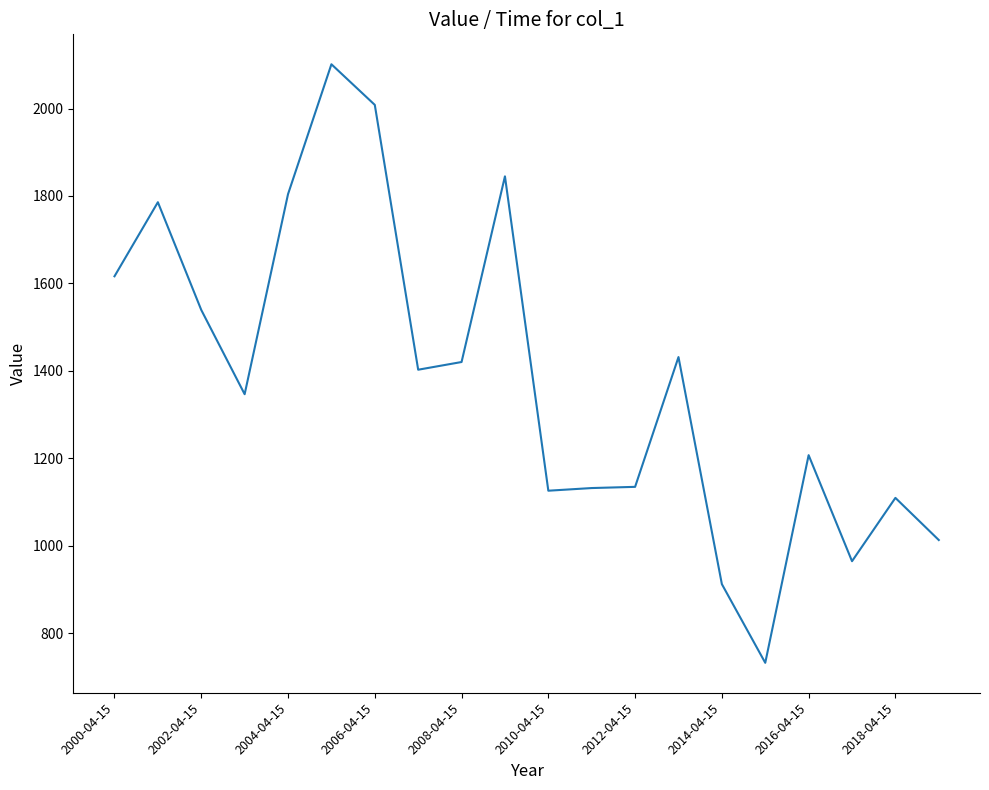

What is the difference between the maximum and minimum values?

1369.1